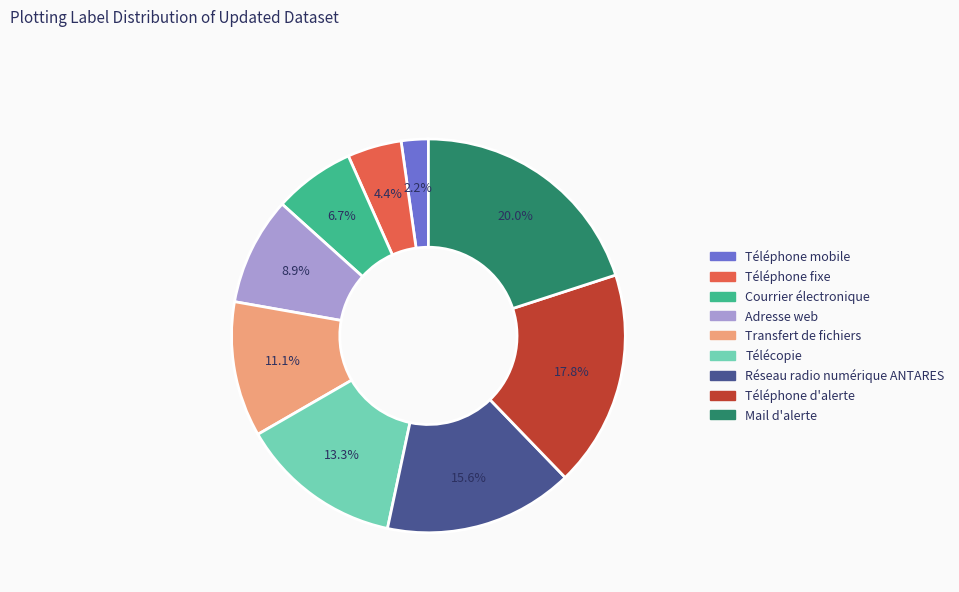

What is the smallest slice in the pie chart?

Téléphone mobile